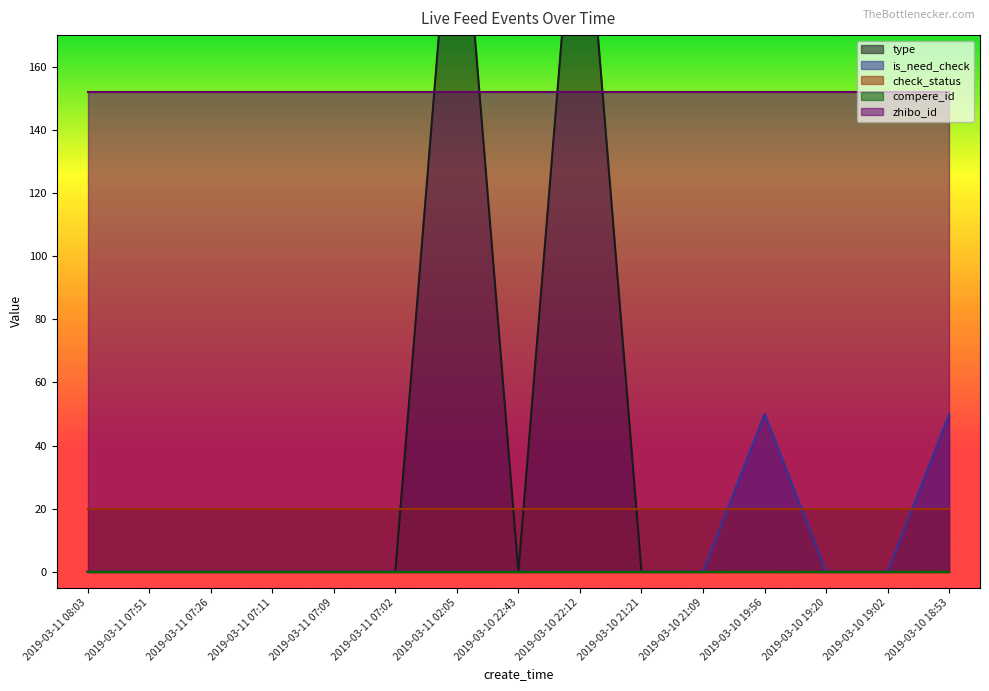

What is the label of the 9th point from the right?

2019-03-11 02:05